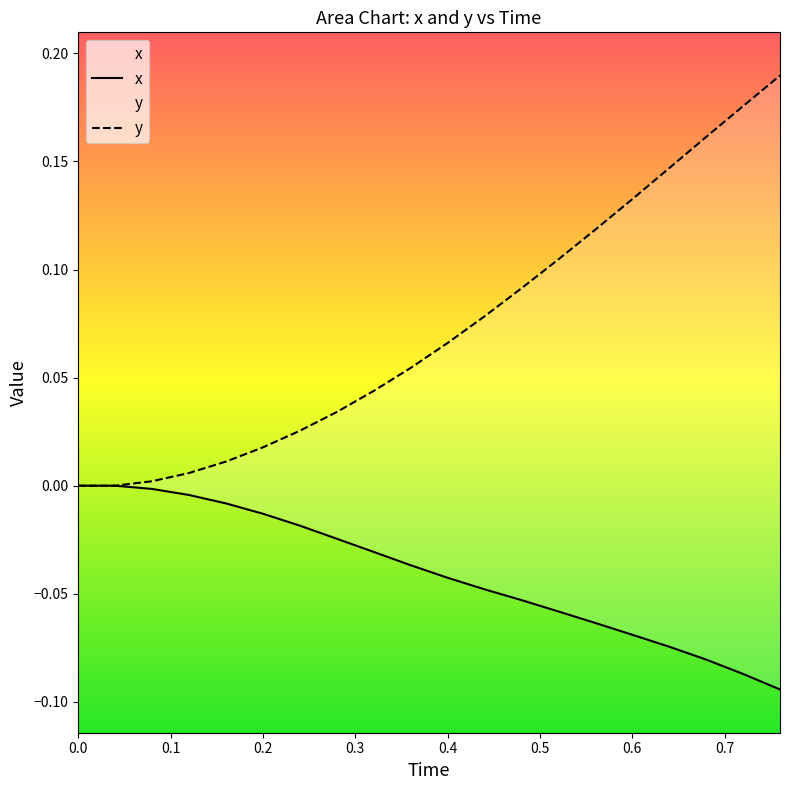

How many distinct data groups are displayed?

2